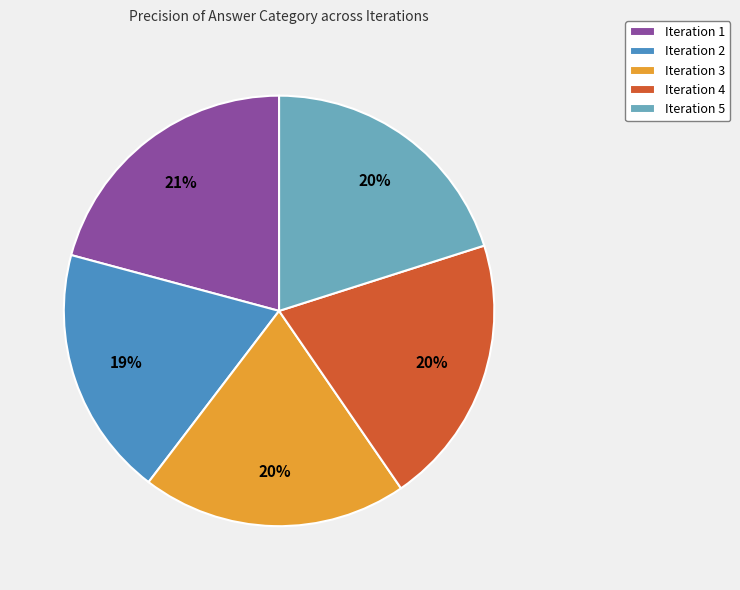

What is the smallest slice in the pie chart?

Iteration 2